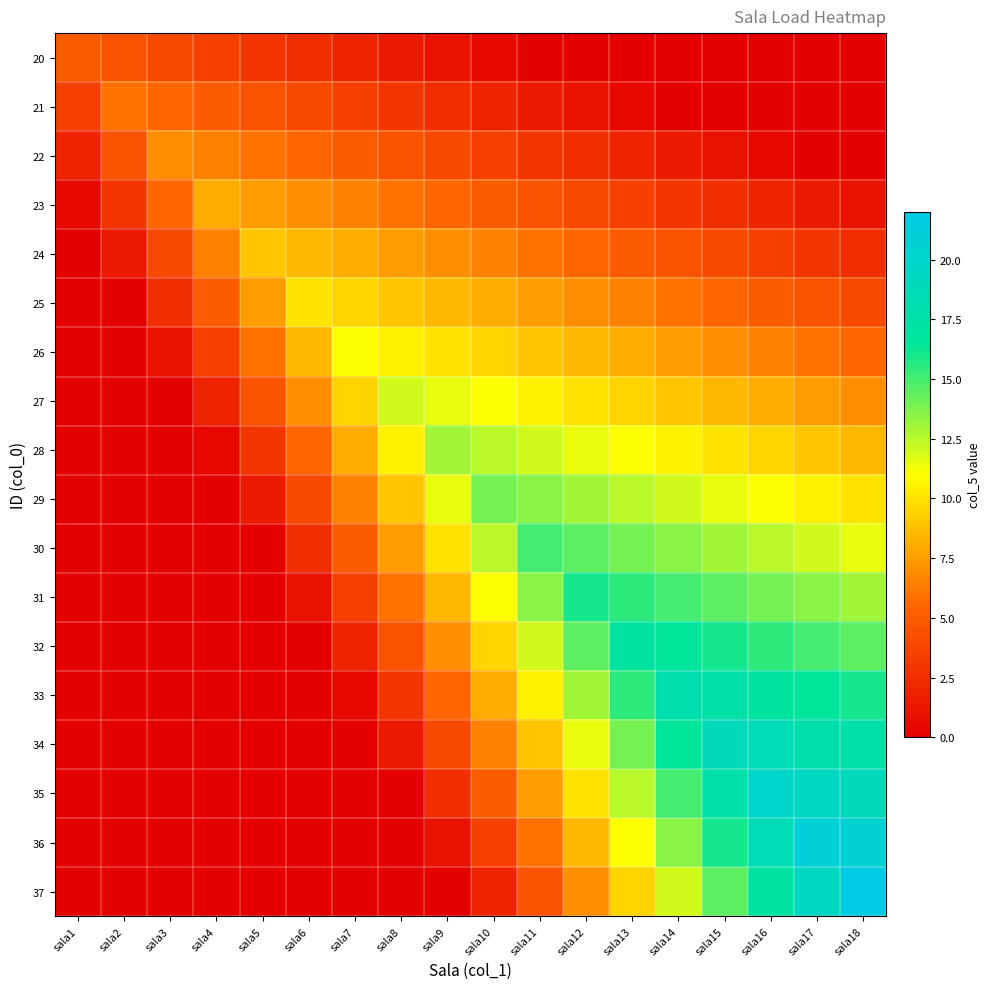

Which series changed the most between sala8 and sala12?

31